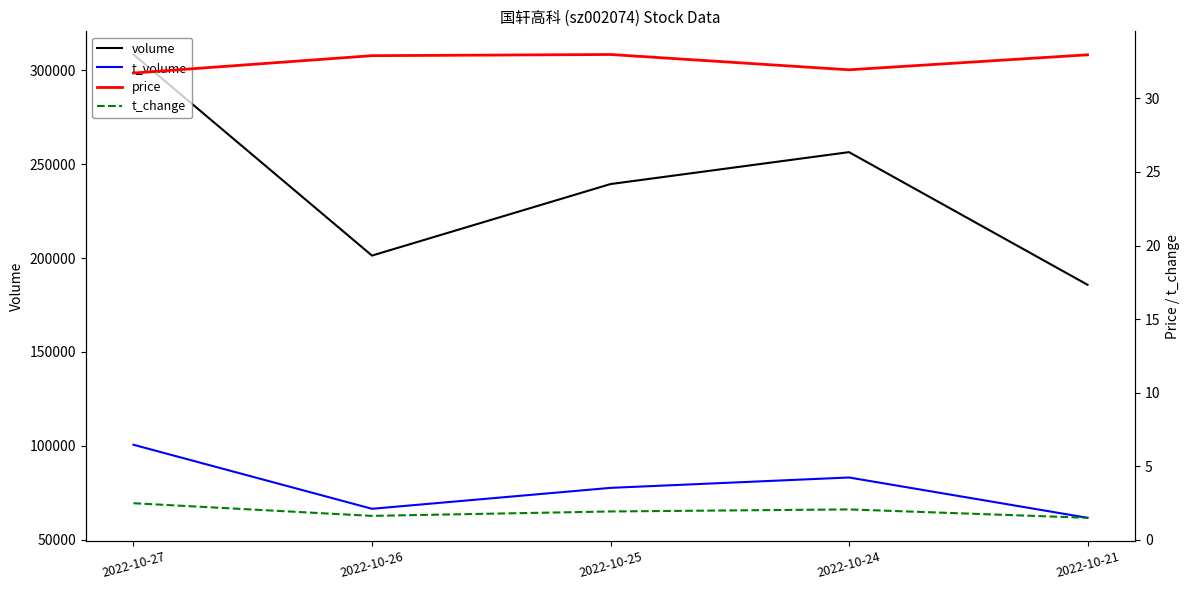

Count the volume values in the range 201331 to 256440.

3